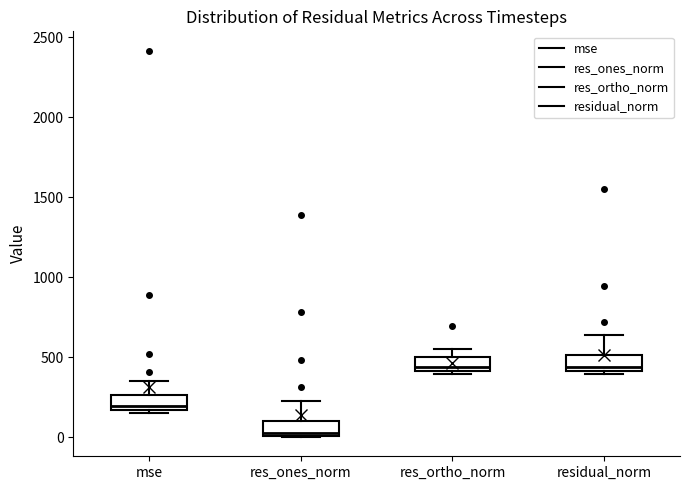

Reading left to right, transcribe this box plot: for each box, give where its median line is, the range the box spans, and where its two whiskers end, as read against the y-axis. The values are not printed on the chart, so give them approximately, as read against the axis.

mse: median 200, box 150 to 250, whiskers 150 (just below the box's lower edge) to 350
res_ones_norm: median 50, box 0 to 100, whiskers 0 to 250
res_ortho_norm: median 450, box 400 to 500, whiskers 400 (just below the box's lower edge) to 550
residual_norm: median 450, box 400 to 500, whiskers 400 (just below the box's lower edge) to 650